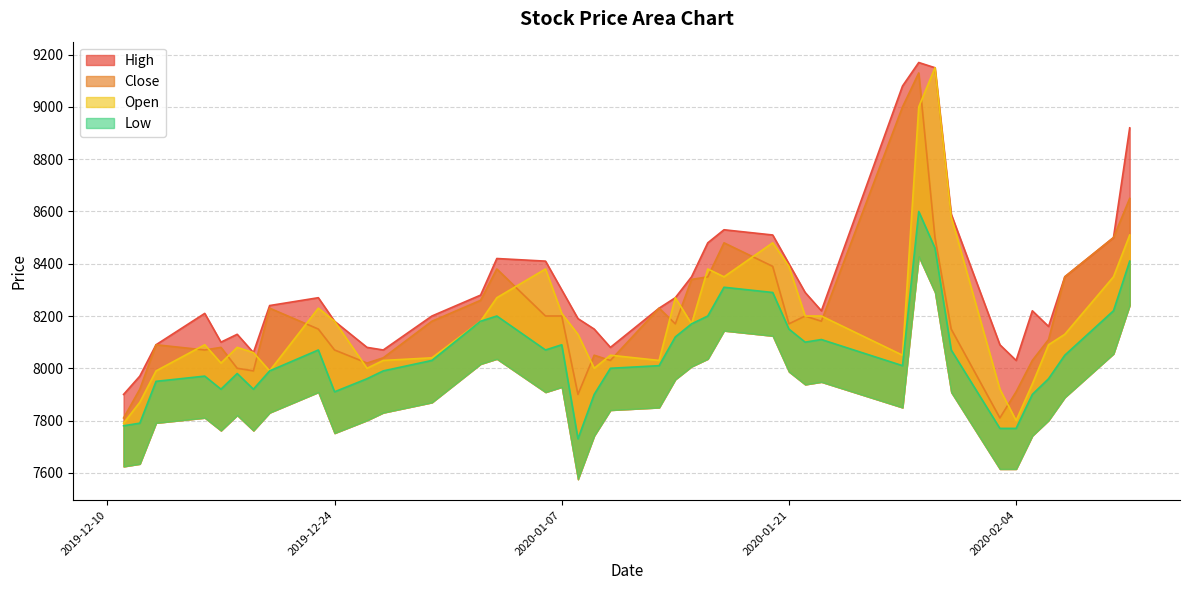

True or false: Low and Close intersect in this chart.

False